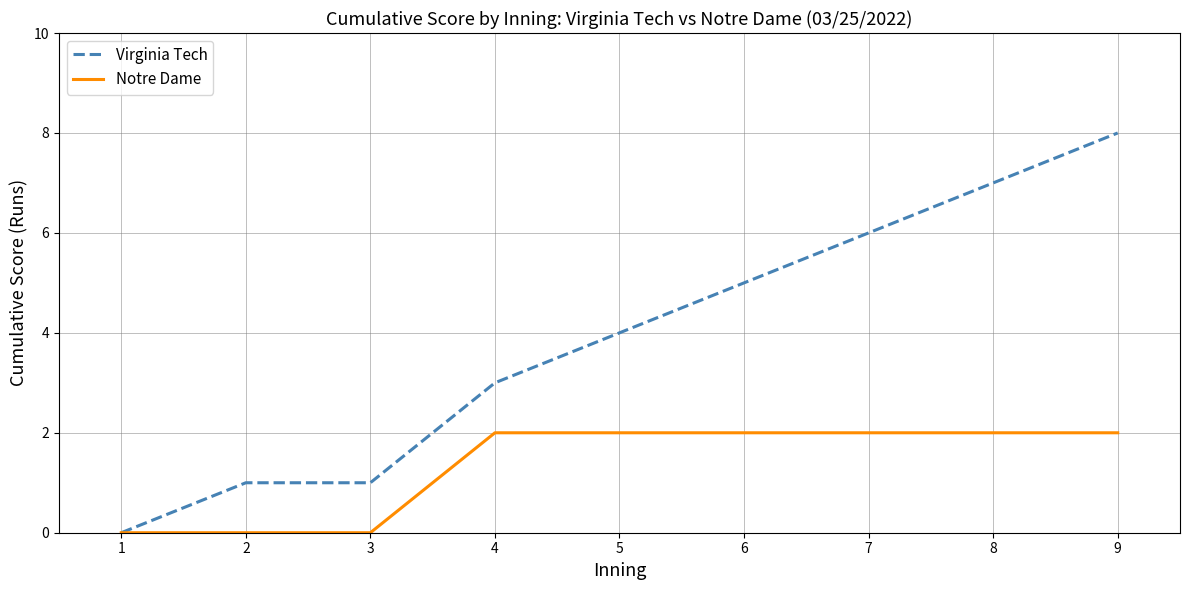

Reading right to left, transcribe all the data shown in this chart.

Virginia Tech: 8	7	6	5	4	3	1	1	0
Notre Dame: 2	2	2	2	2	2	0	0	0